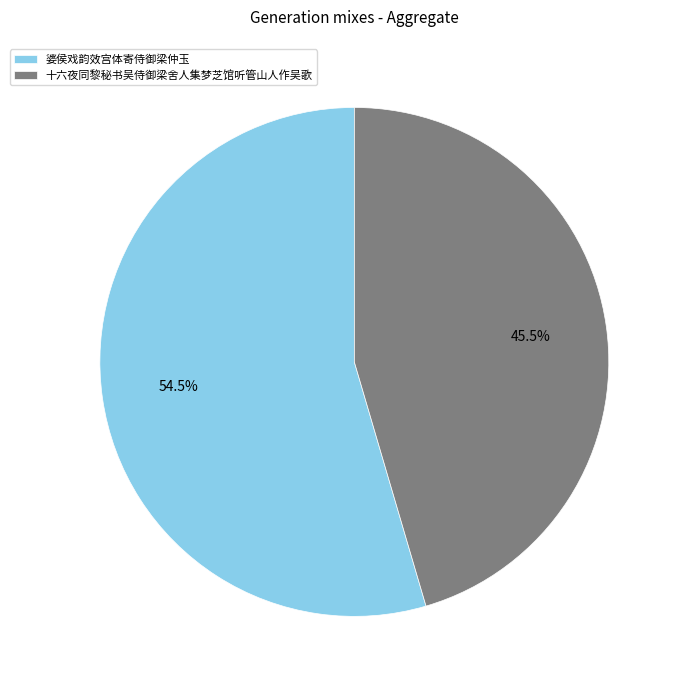

Is it true that 十六夜同黎秘书吴侍御梁舍人集梦芝馆听管山人作吴歌 is 31% of the pie?

False